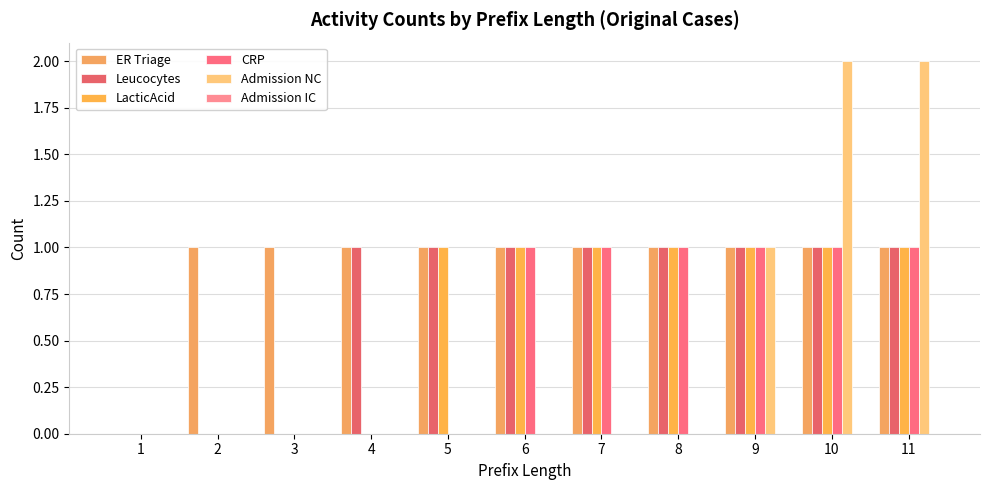

Which has a higher value, 6 or 4?

6